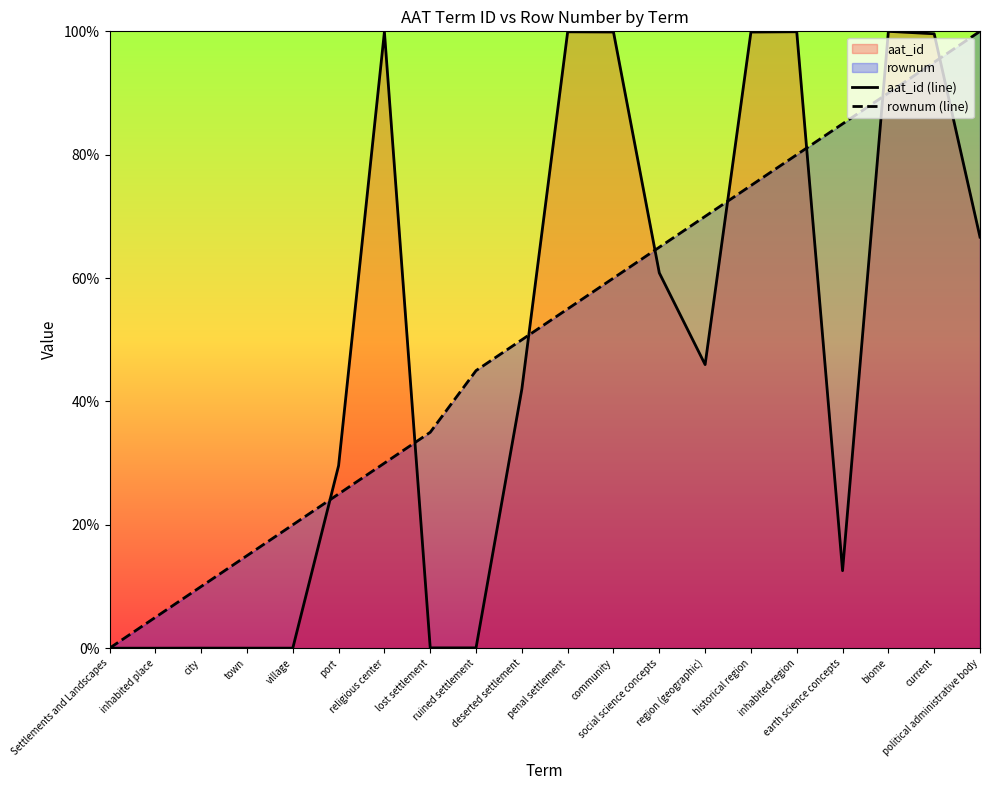

Between which two adjacent categories do aat_id (line) and rownum (line) first intersect?

village and port